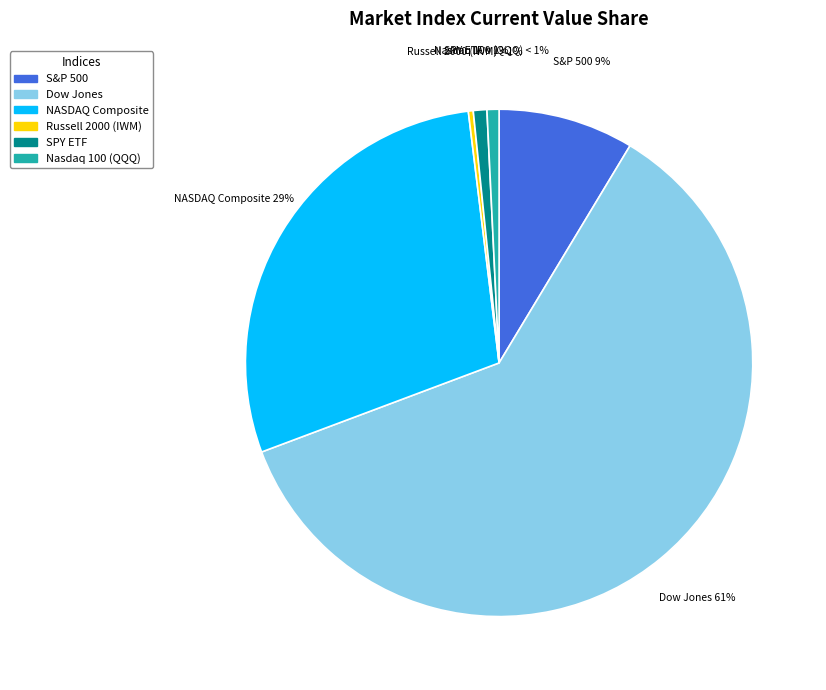

Rank the categories by value from highest to lowest.

Dow Jones, NASDAQ Composite, S&P 500, SPY ETF, Nasdaq 100 (QQQ), Russell 2000 (IWM)